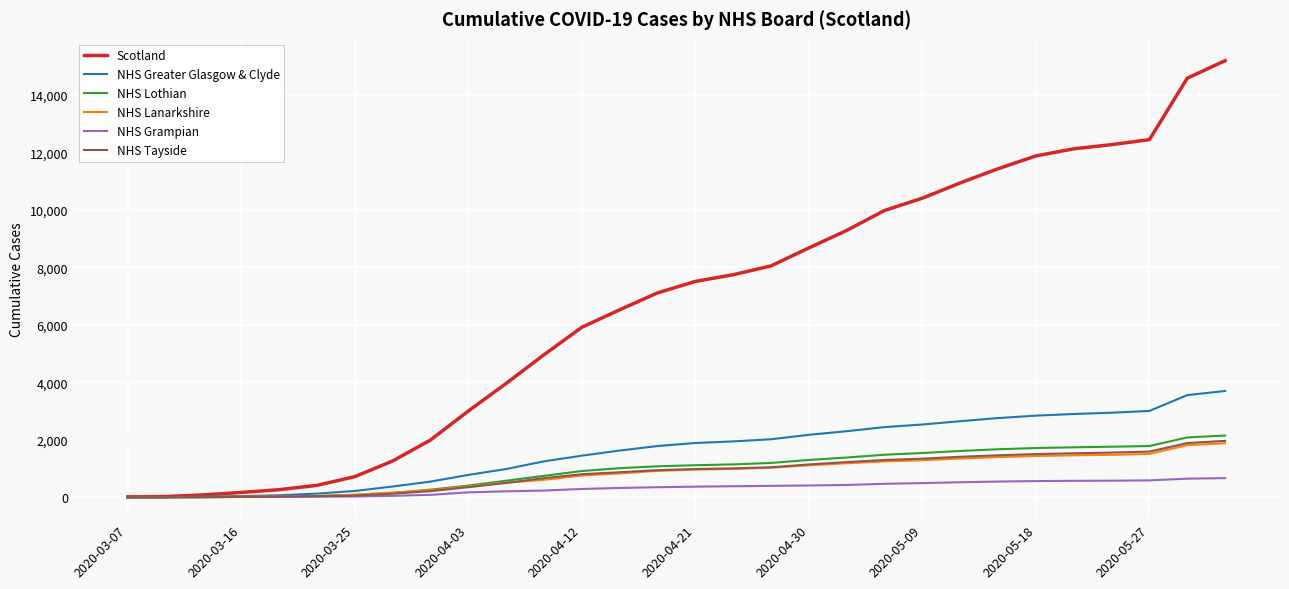

Which series has the widest spread of values?

Scotland